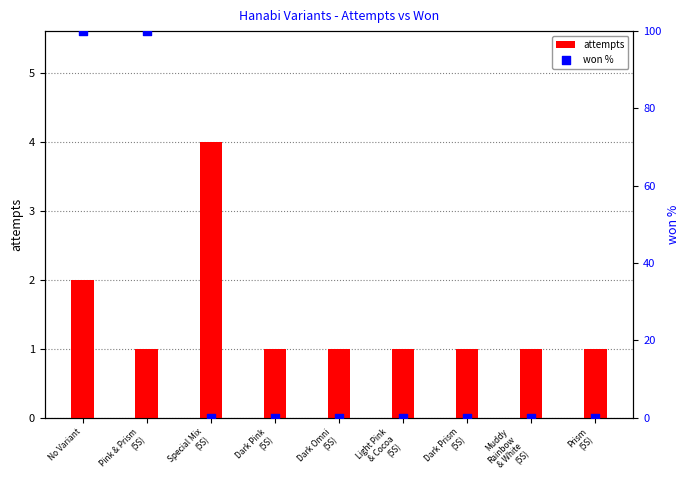

Is the value of won % at Light Pink
& Cocoa
(5S) greater than the value of attempts at Dark Prism
(5S)?

No